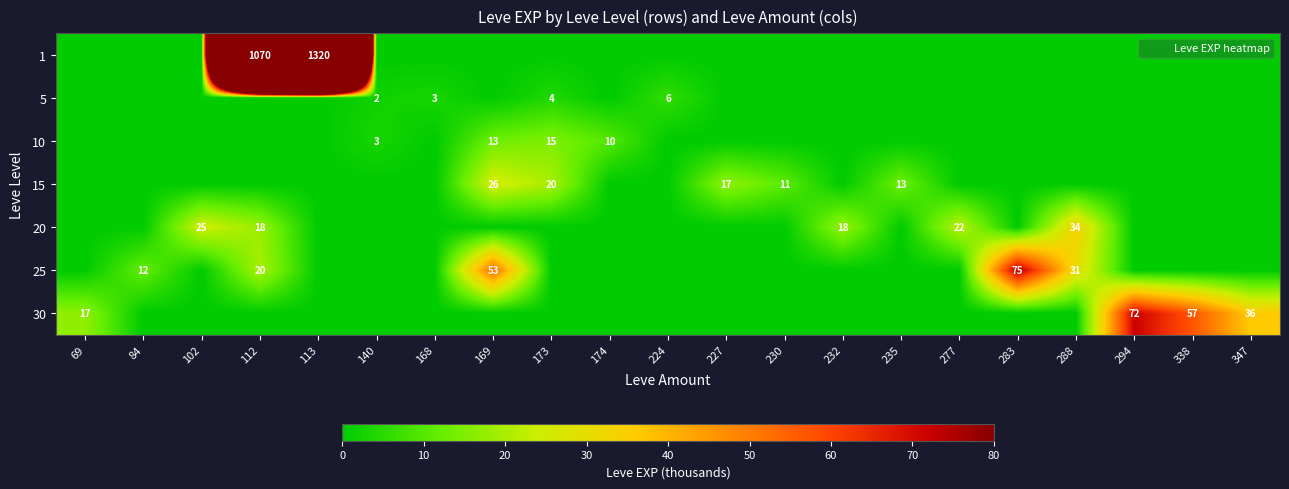

Is it true that 1 equals 318 at 112?

False